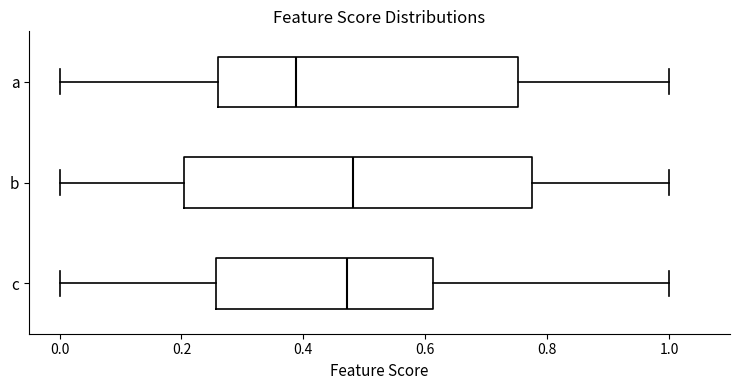

Reading bottom to top, read every box against the x-axis: the position of its median line, the range the box covers, and the ends of its whiskers. The values are not printed on the chart, so give them approximately, as read against the axis.

c: median 0.48, box 0.26 to 0.62, whiskers 0.00 to 1.00
b: median 0.48, box 0.20 to 0.78, whiskers 0.00 to 1.00
a: median 0.38, box 0.26 to 0.76, whiskers 0.00 to 1.00